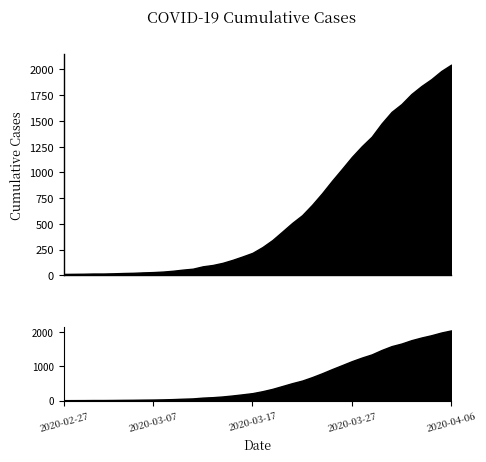

What is the smallest value displayed?

13